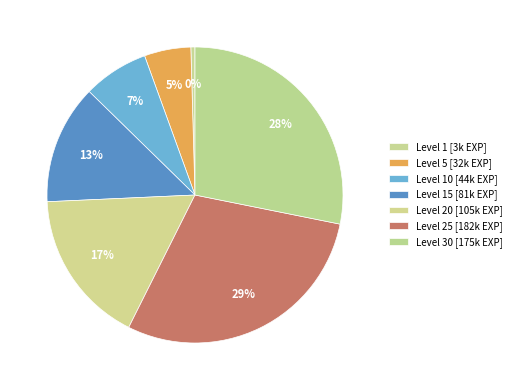

Is there a majority slice in this chart?

No